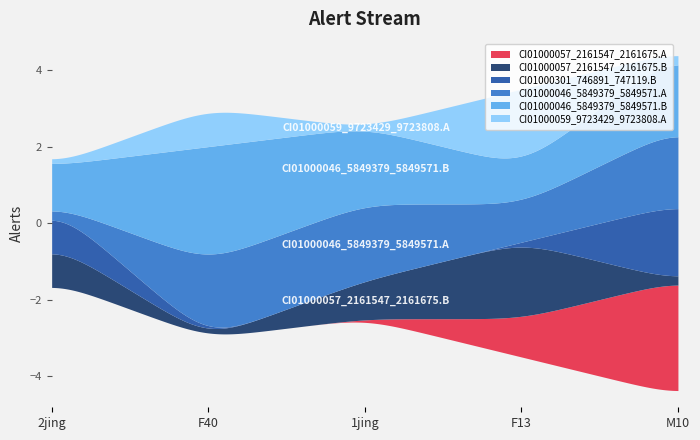

What is the label of the 1st point from the left?

2jing